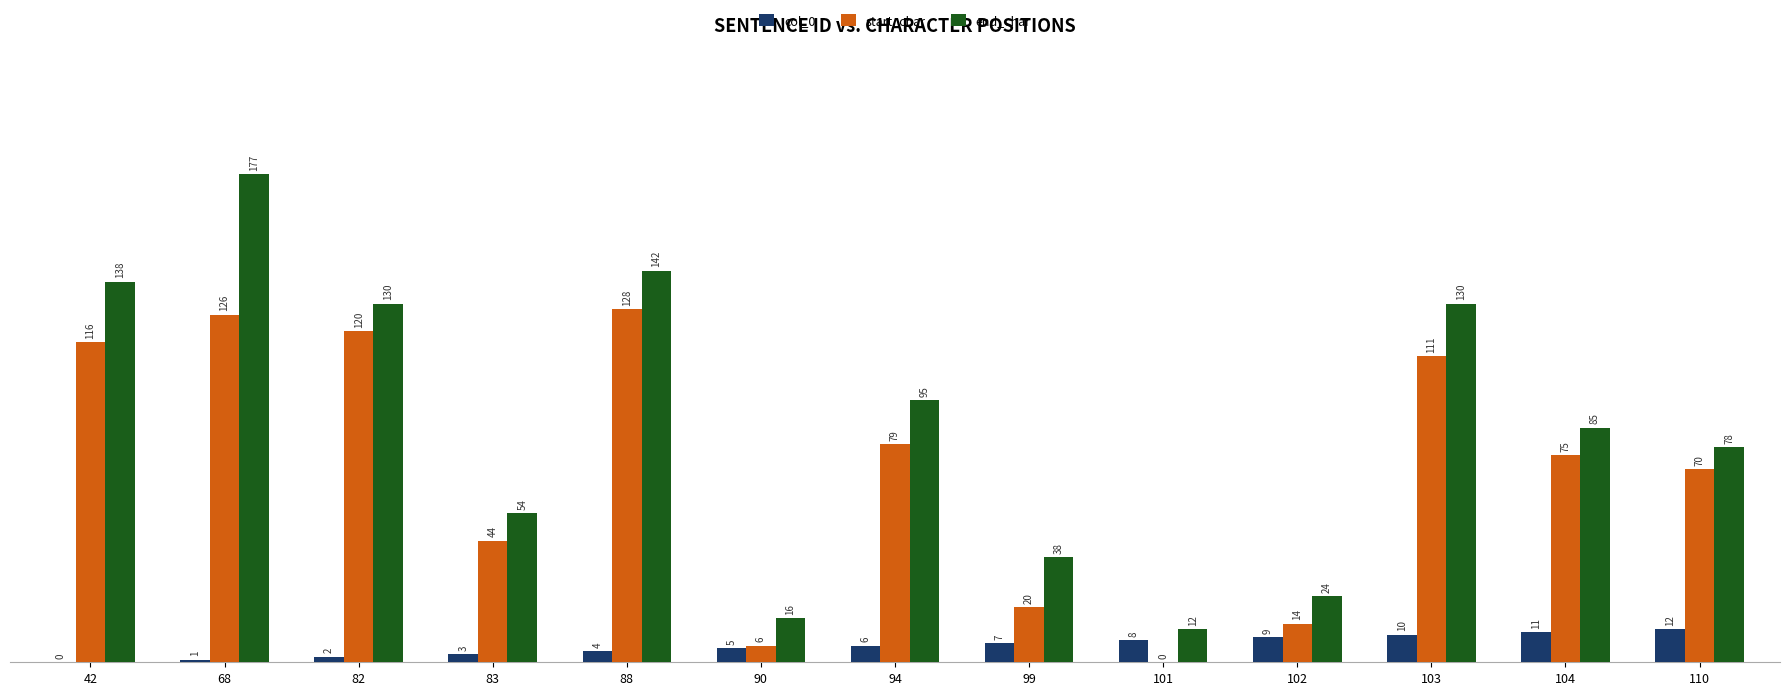

Is the value of end_char at 104 greater than the value of start_char at 42?

No